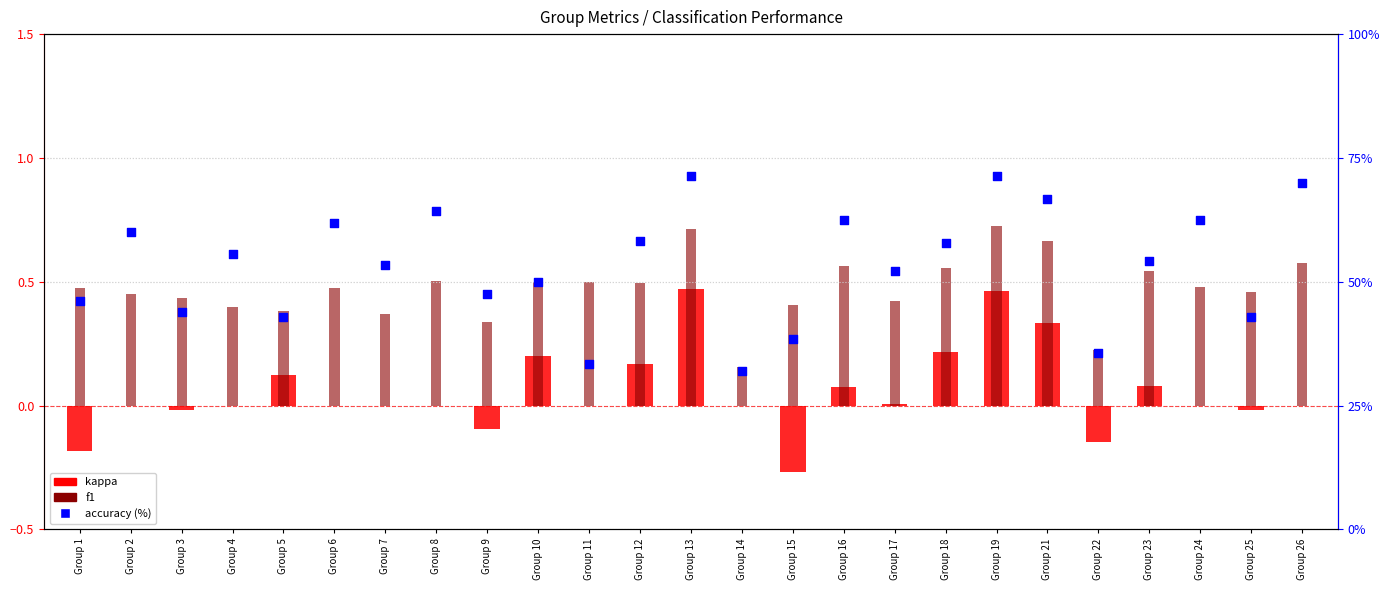

At how many categories does at least one series exceed 59?

9